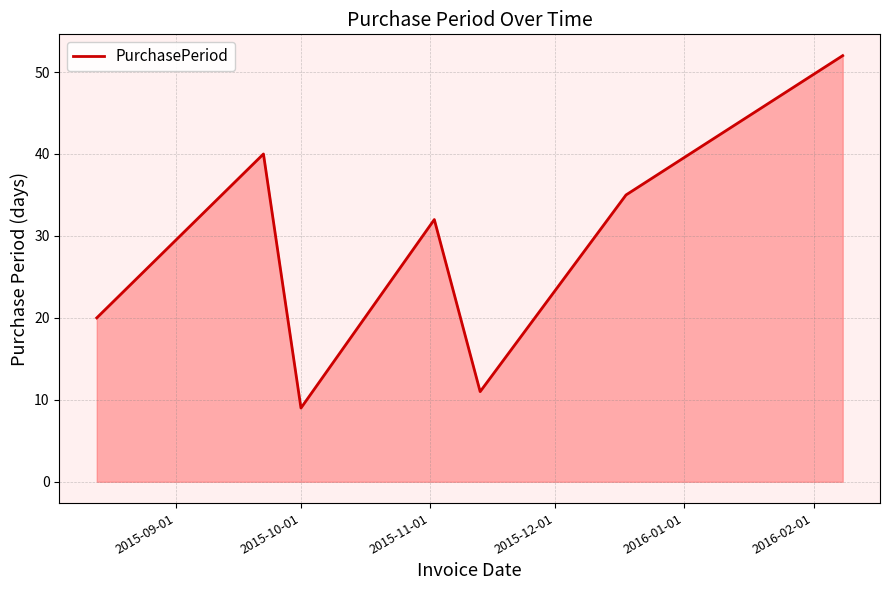

How many interior local valleys (lower than both neighbors) does the data have?

2